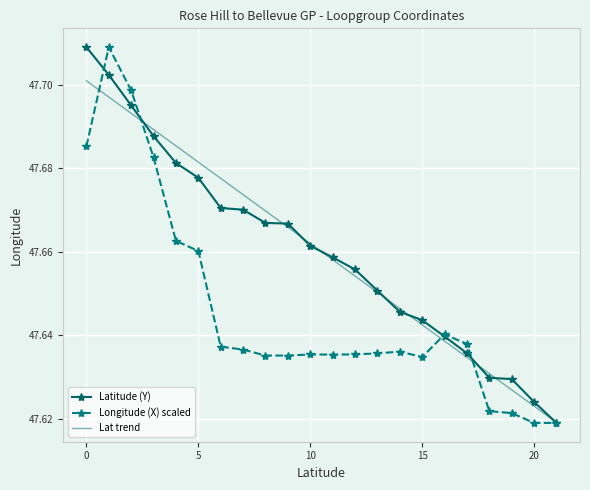

What are all the series names shown in the legend?

Latitude (Y), Longitude (X) scaled, Lat trend